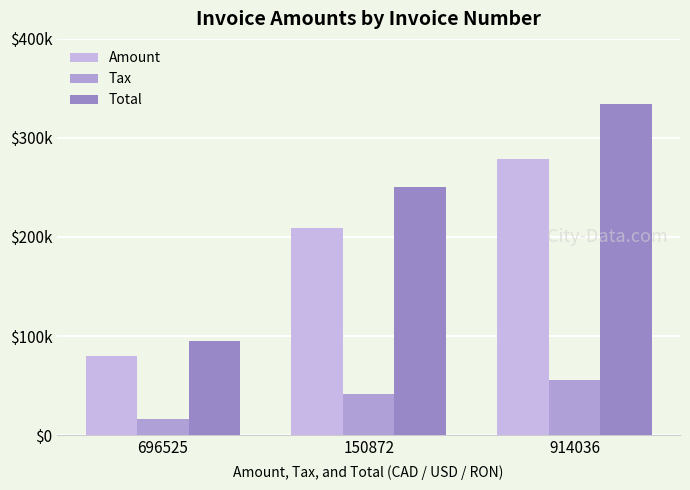

Which series has the largest range (max minus min)?

Total